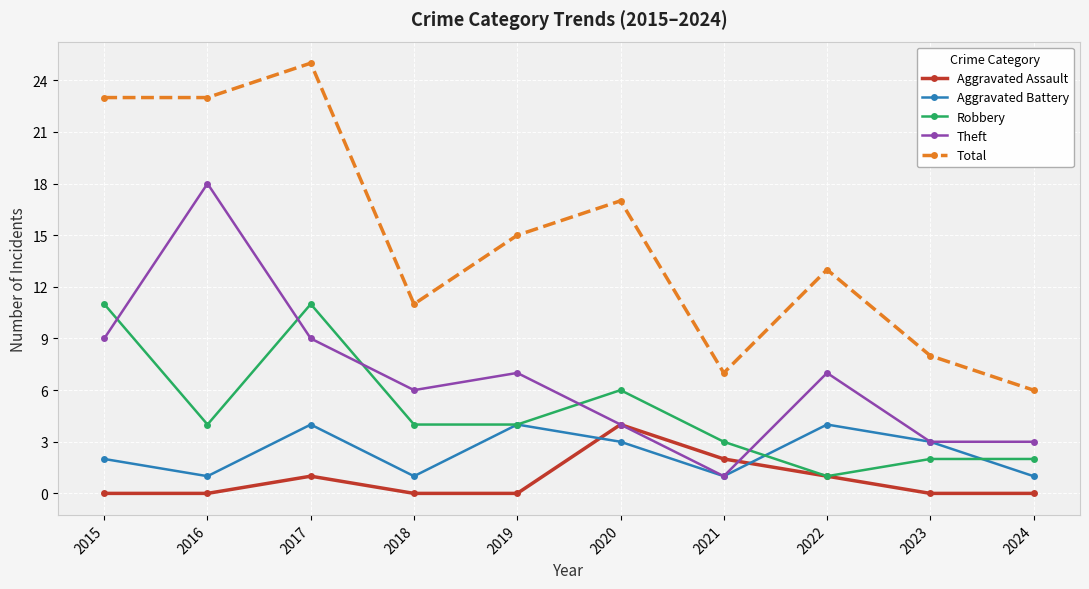

True or false: Theft and Robbery intersect in this chart.

True